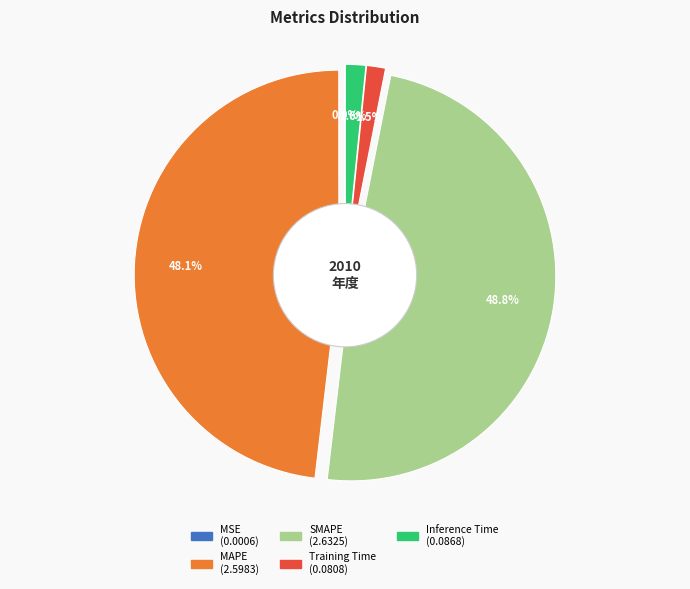

Is it true that Training Time is 11% of the pie?

False